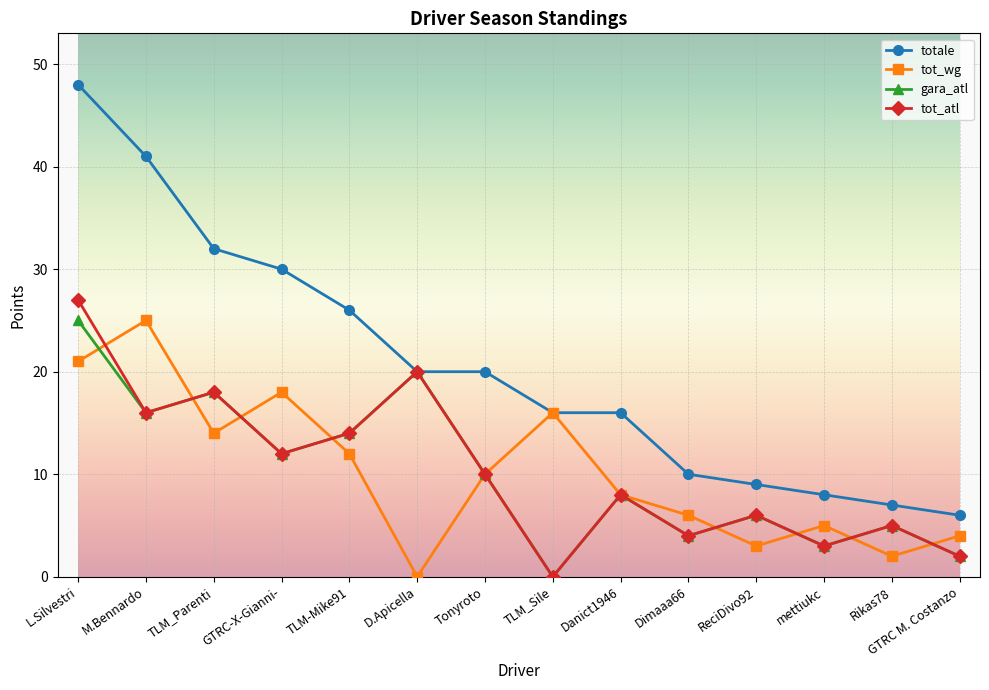

The value of tot_wg at Tonyroto is 10. True or false?

True